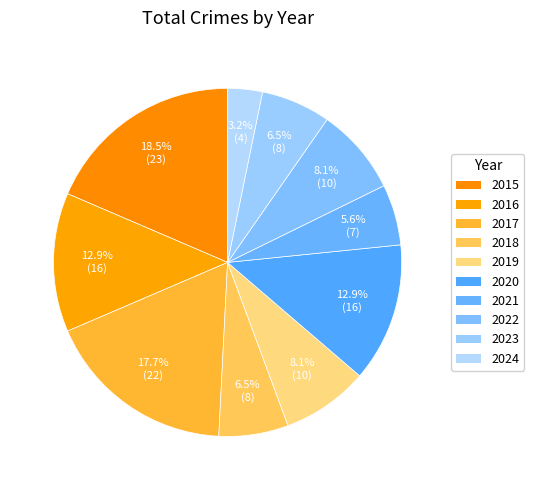

Rank the categories by value from highest to lowest.

2015, 2017, 2016, 2020, 2019, 2022, 2018, 2023, 2021, 2024